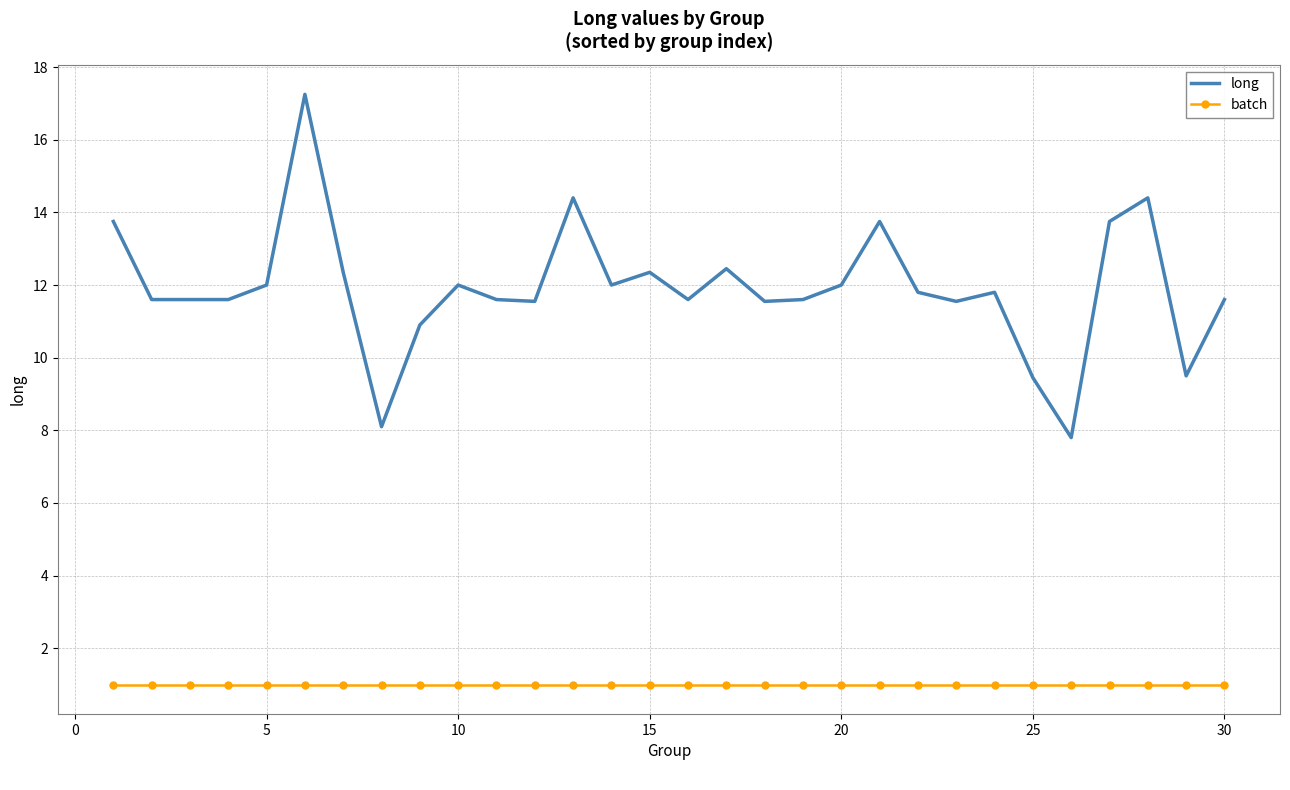

List the series in order of their overall mean, lowest first.

batch, long